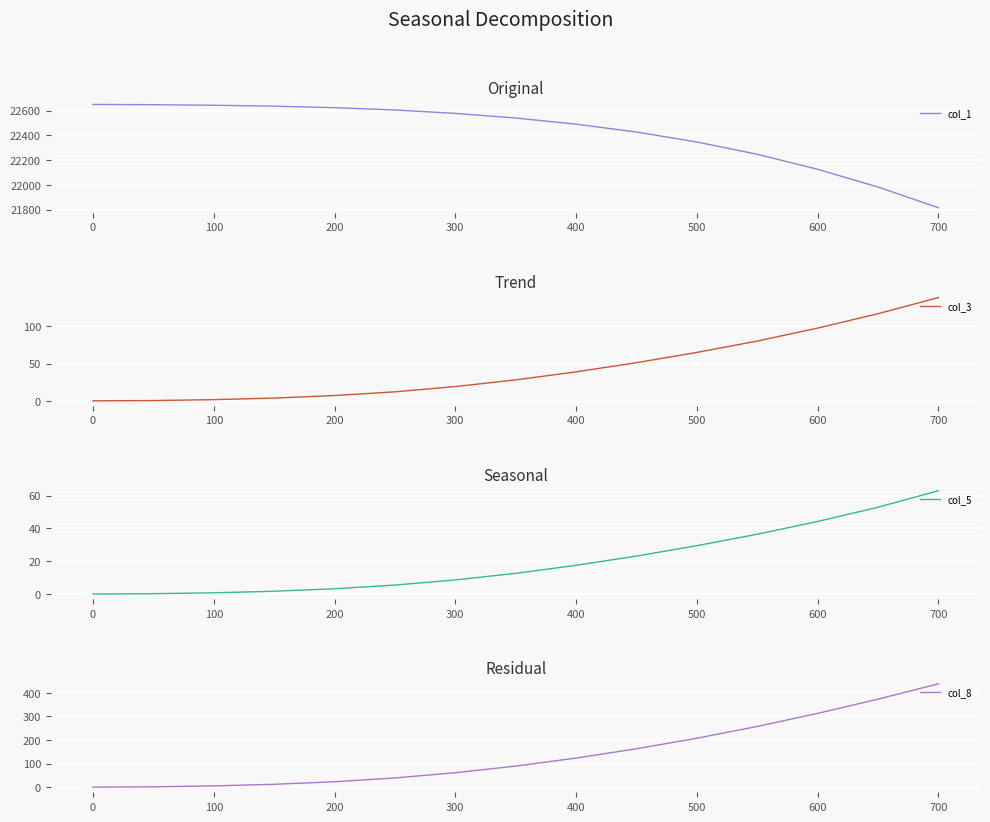

True or false: col_3 and col_8 cross at least once.

False